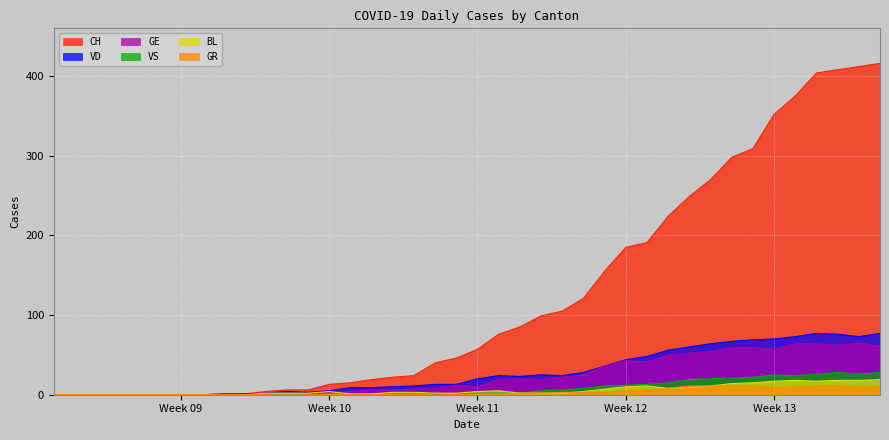

Which series has the largest total across all categories?

CH